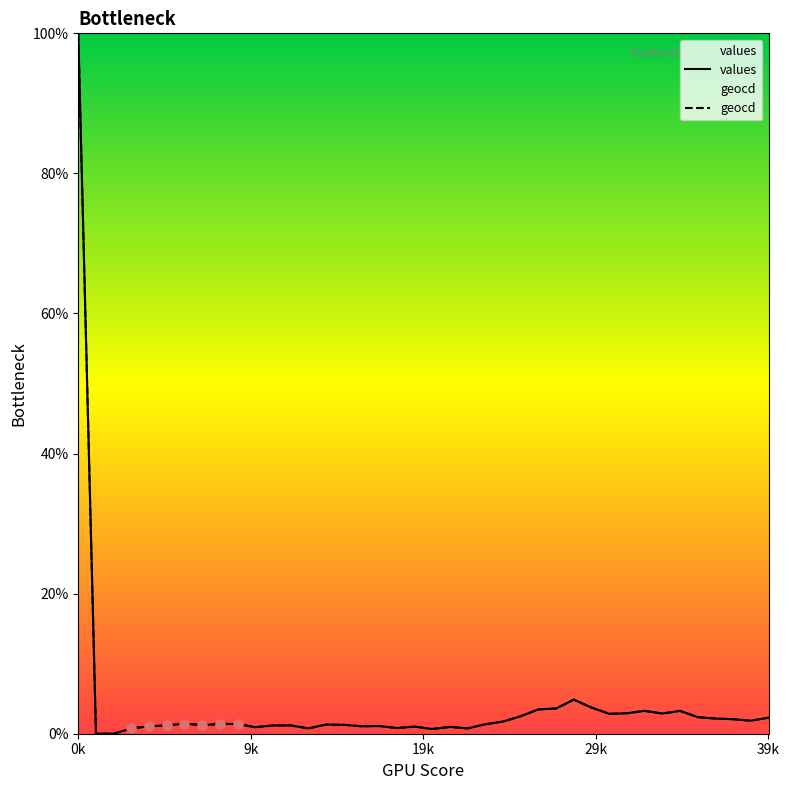

Which series has the largest Y range (max minus min)?

values